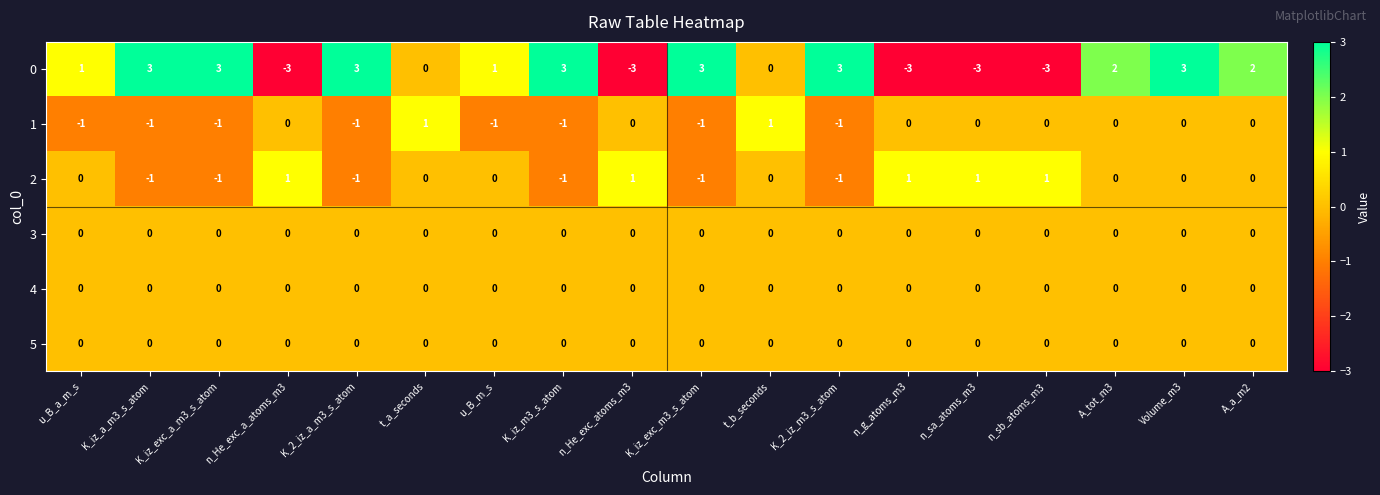

True or false: 0 has a value of 3 at Volume_m3.

True